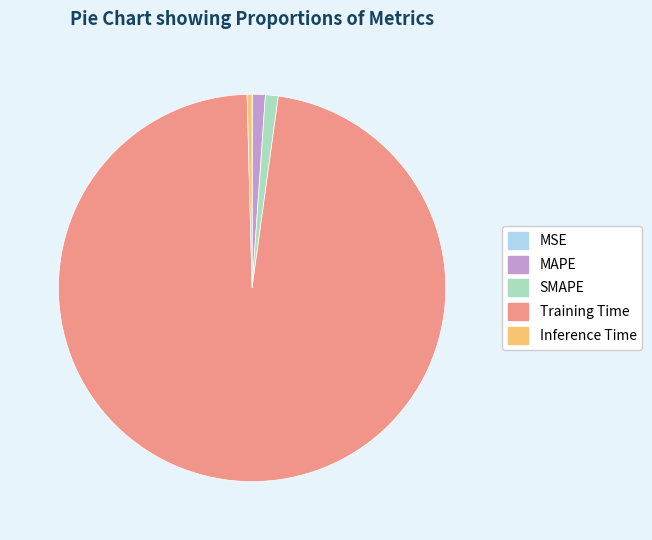

The Training Time slice represents 97% of the pie. True or false?

True